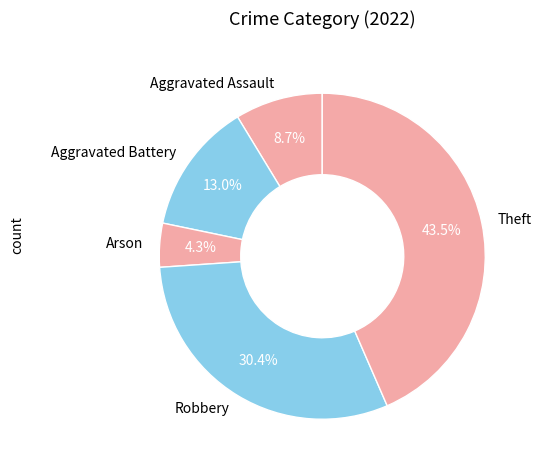

The Theft slice represents 49% of the pie. True or false?

False